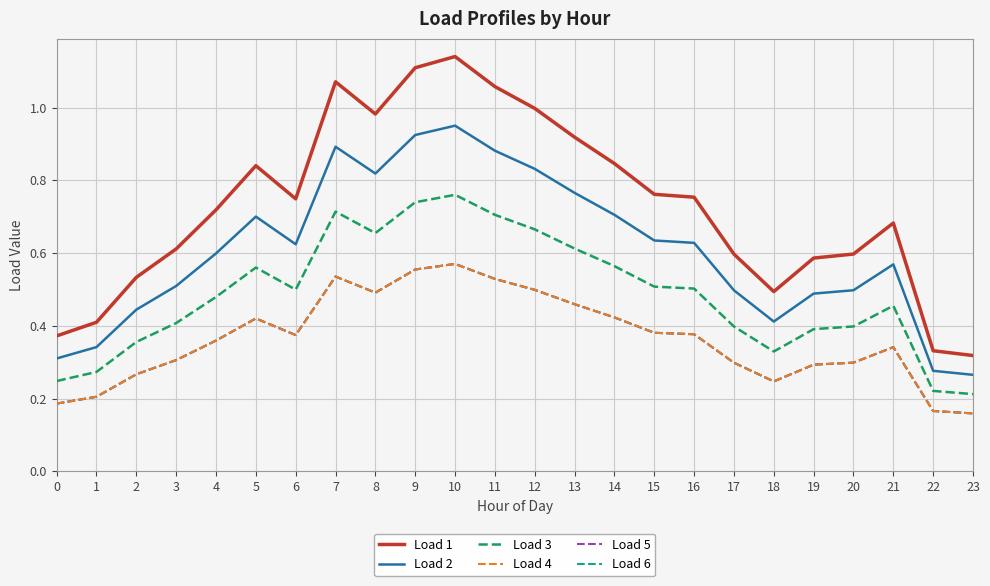

What is the highest value of the Load 6 series?

0.6